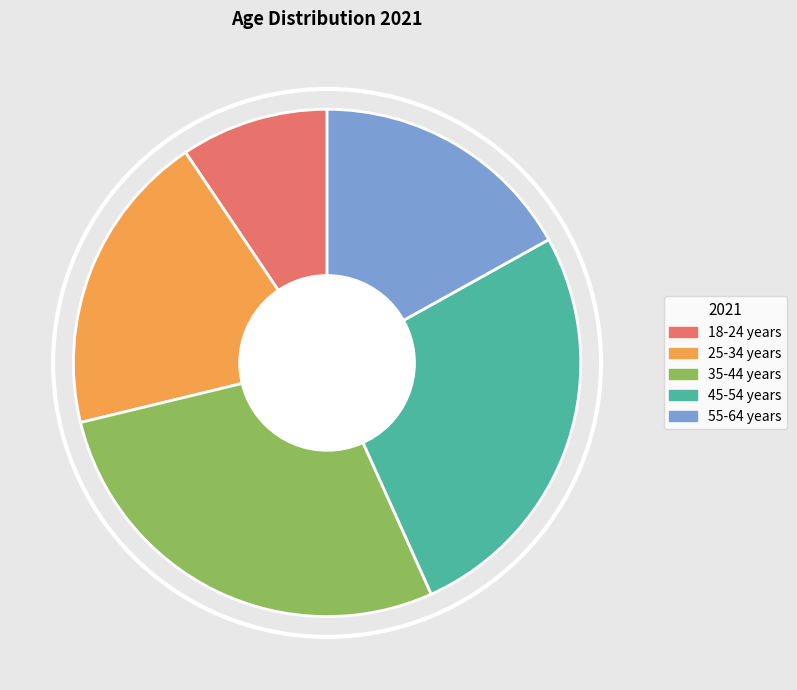

Count the number of slices in the pie.

5